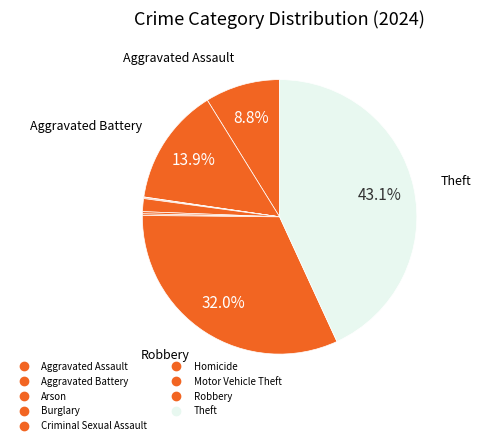

What is the ratio of the value at Robbery to the value at Aggravated Battery?

2.3